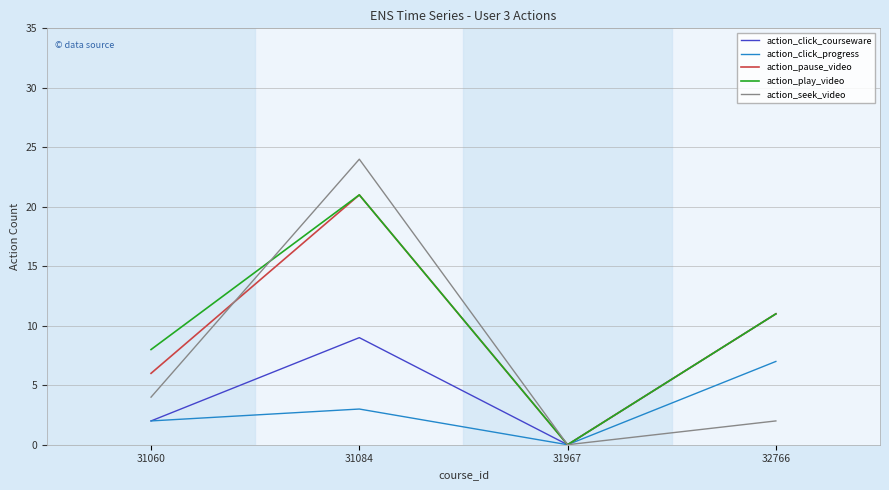

Which series has the widest spread of values?

action_seek_video